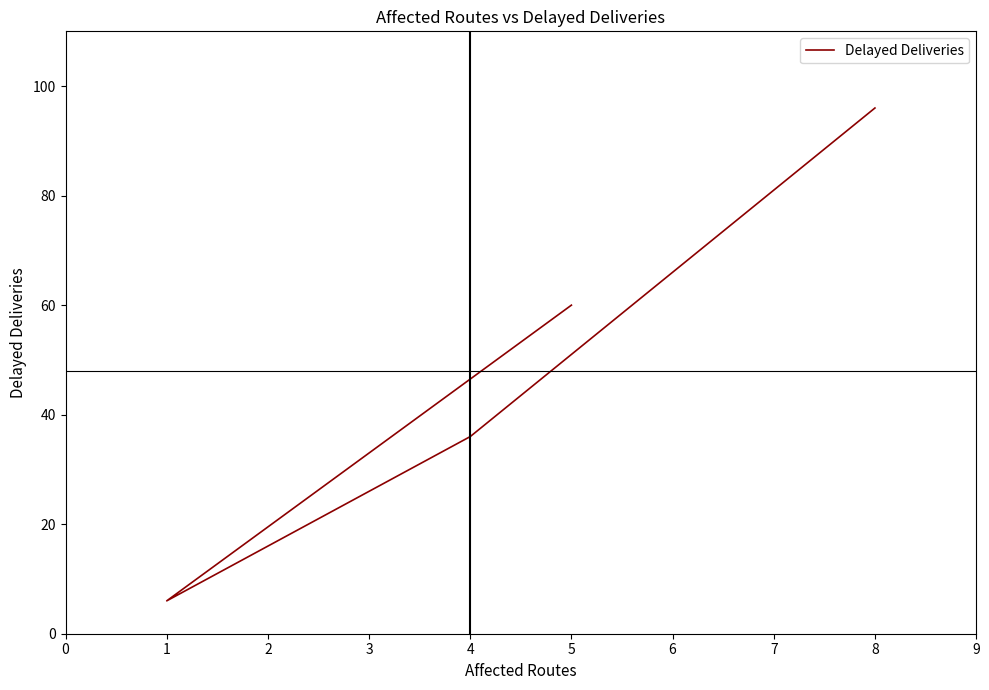

Does the chart display data point markers on the line(s)?

No